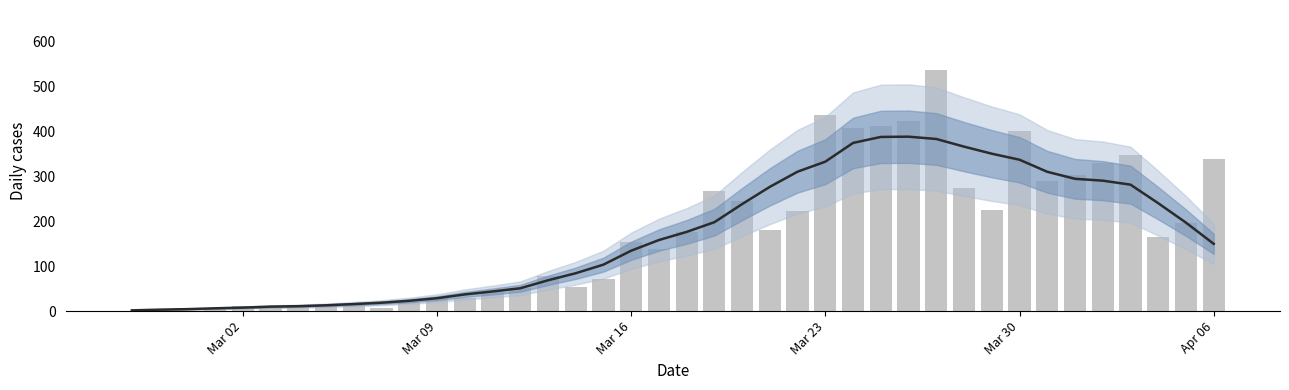

The chart shows a value of 469 at 33. True or false?

False